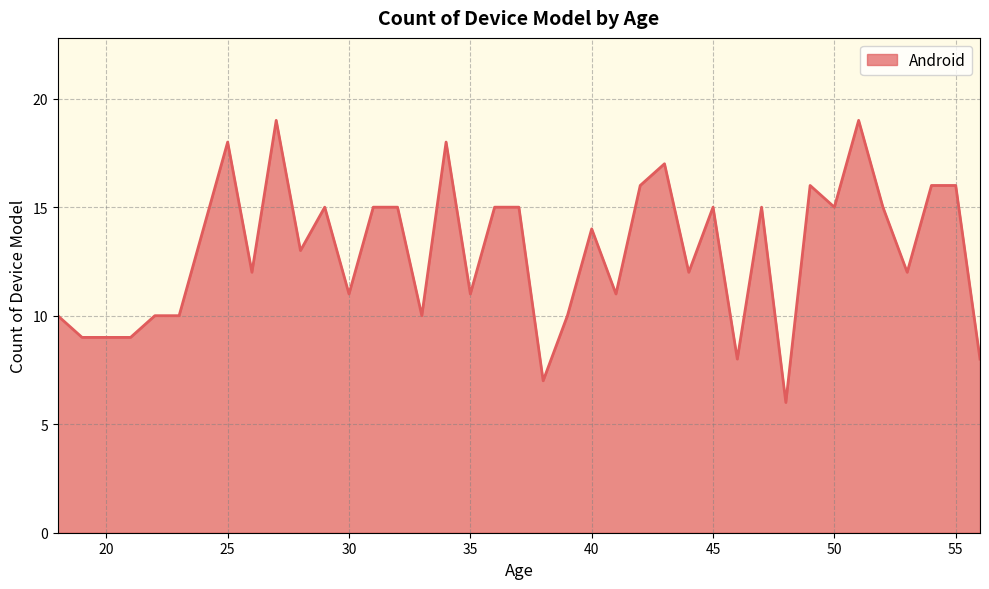

What is the minimum value shown in the chart?

6